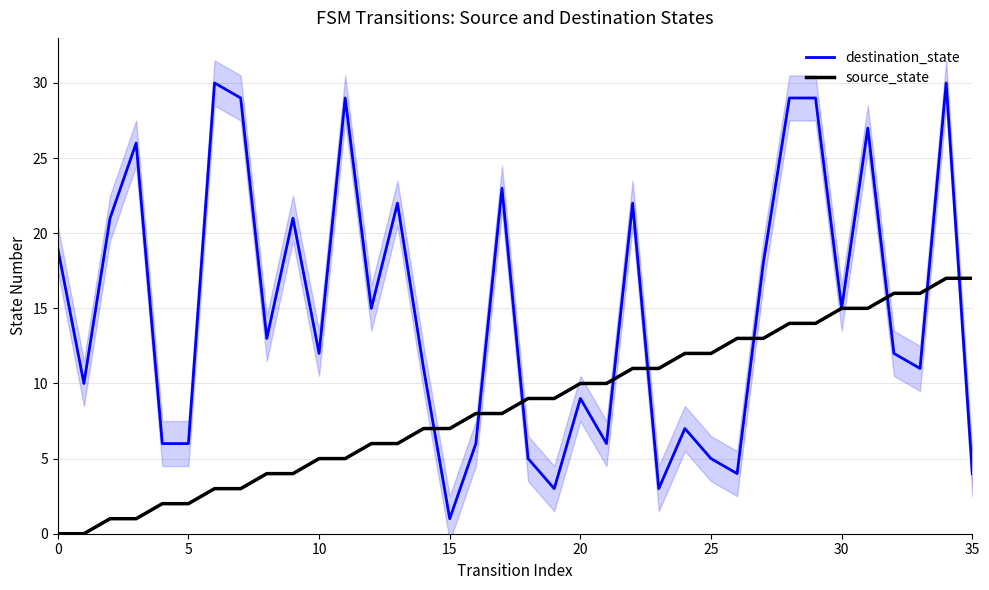

What is the average value of the source_state series?

8